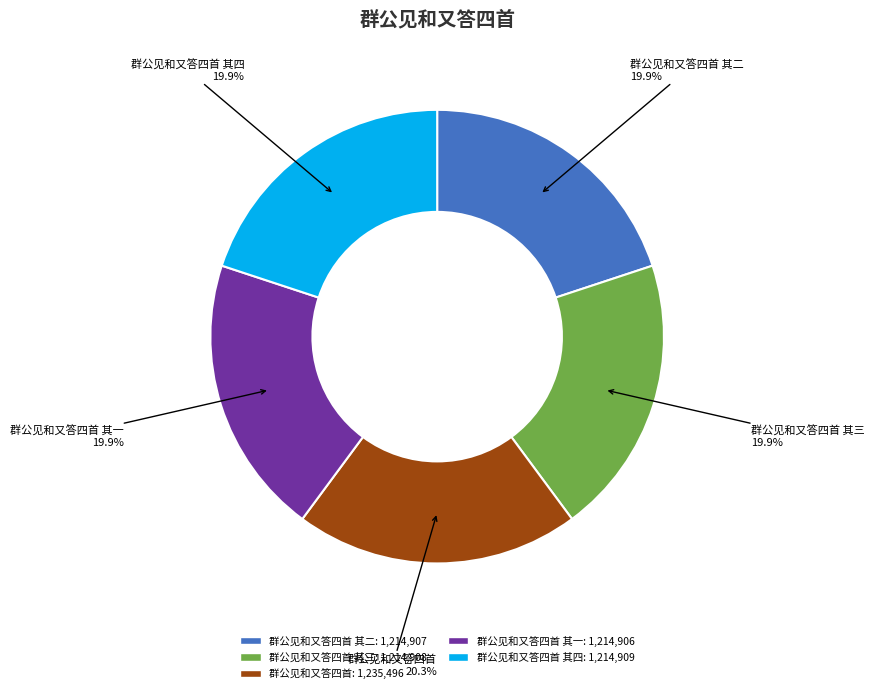

Does any single category account for the majority?

No